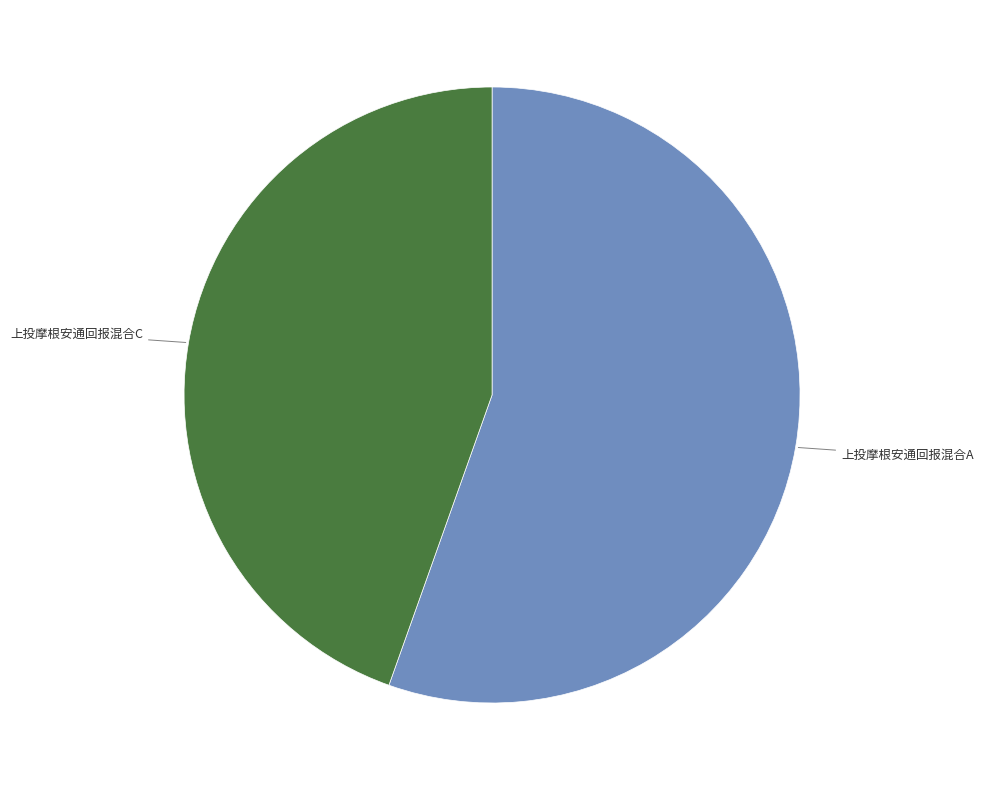

Is there any slice that represents more than half of the pie?

Yes